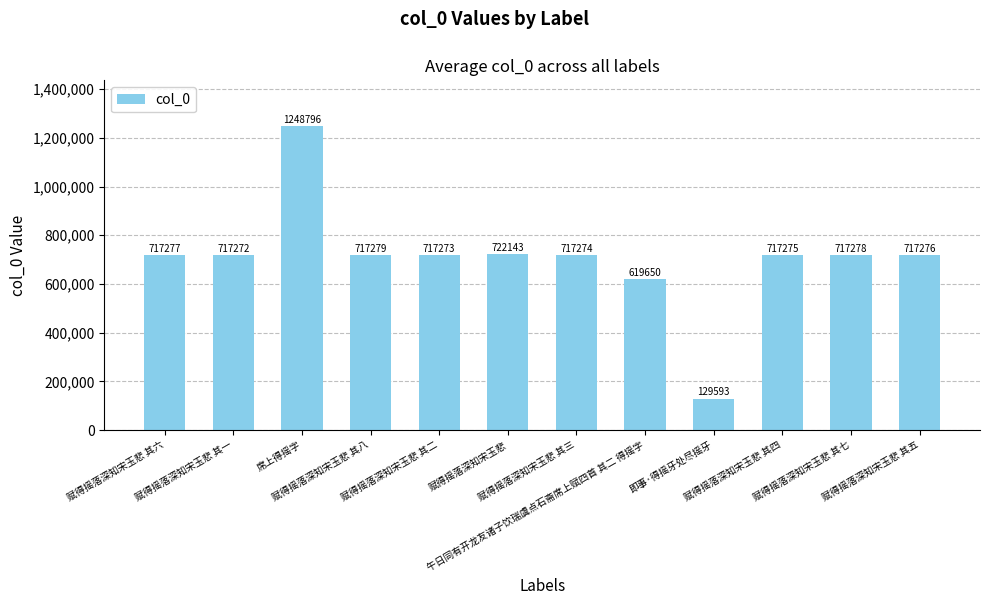

How many distinct data groups are displayed?

1